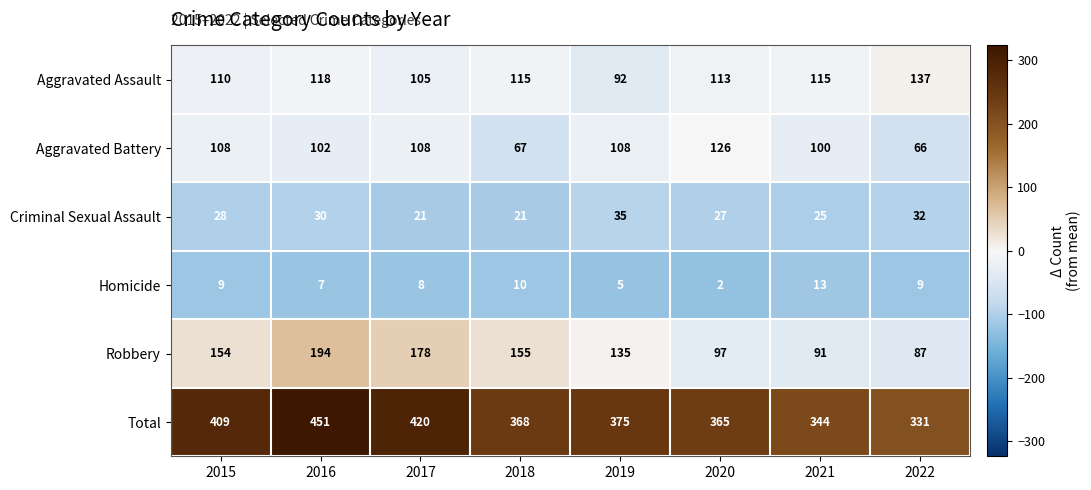

What is the sum of the Aggravated Assault values at 2016 and 2015?

228